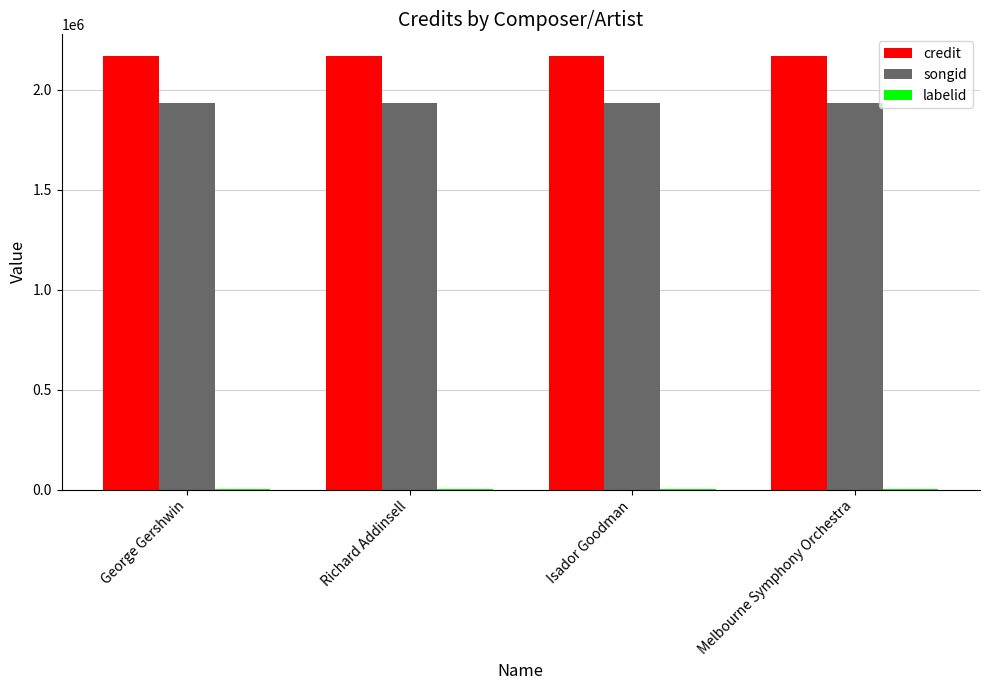

What is the maximum value for credit?

2169159